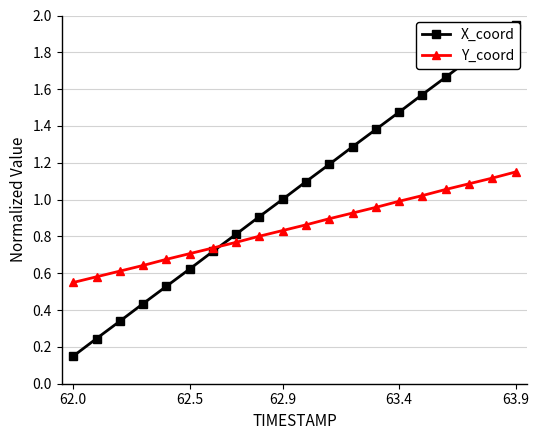

After their last crossing, which series has the higher values: X_coord or Y_coord?

X_coord